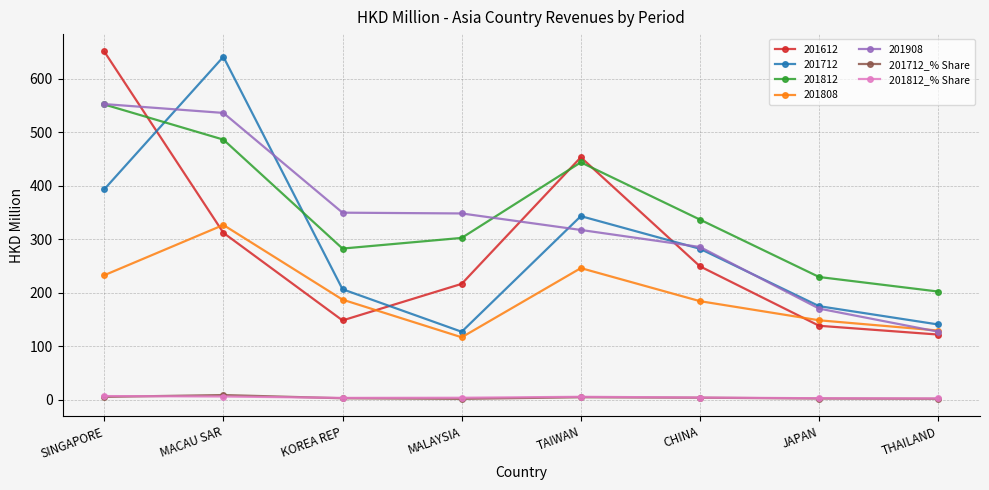

The 201712_% Share series shows 2.4 at JAPAN. True or false?

True